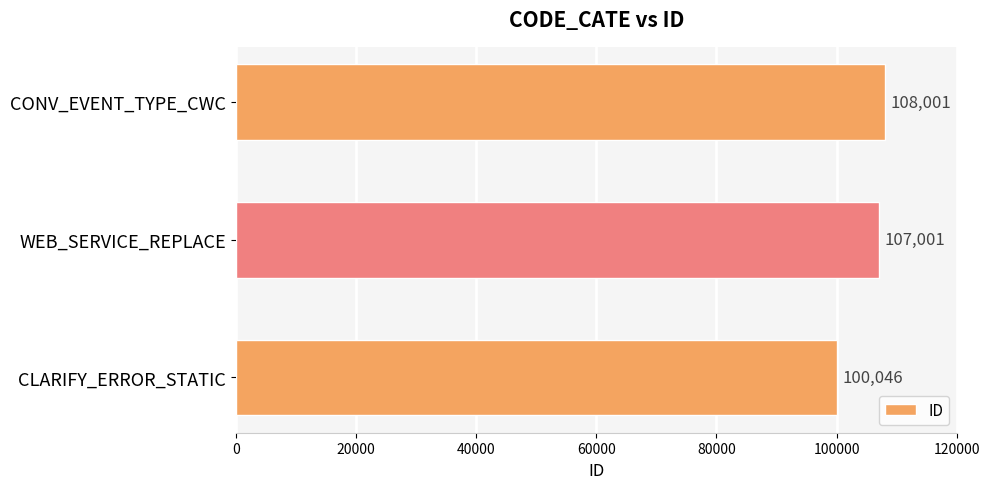

What is the difference between the maximum and minimum values?

7955